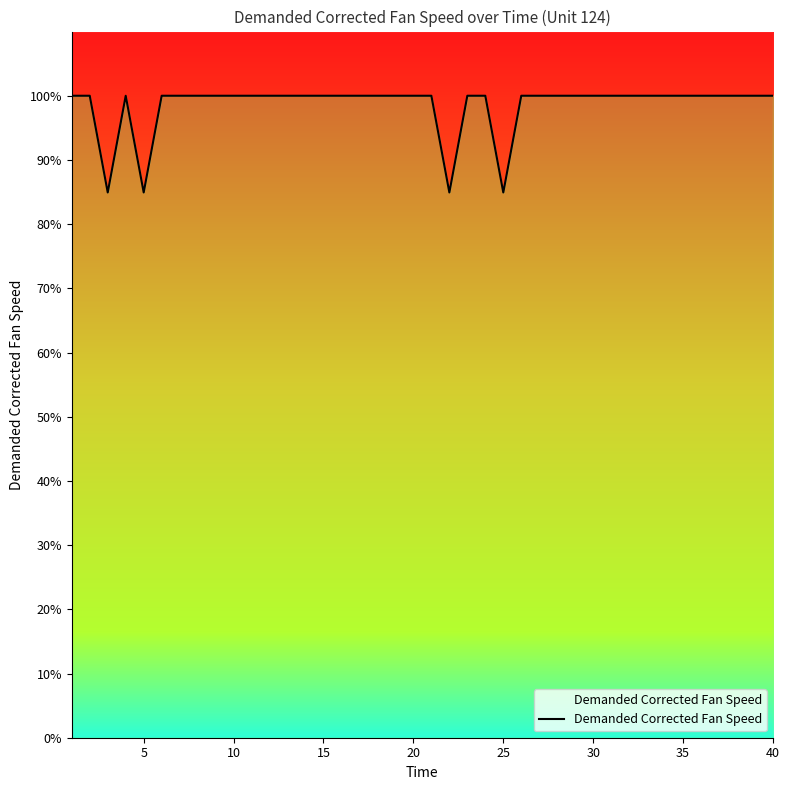

How many values are below 100?

4